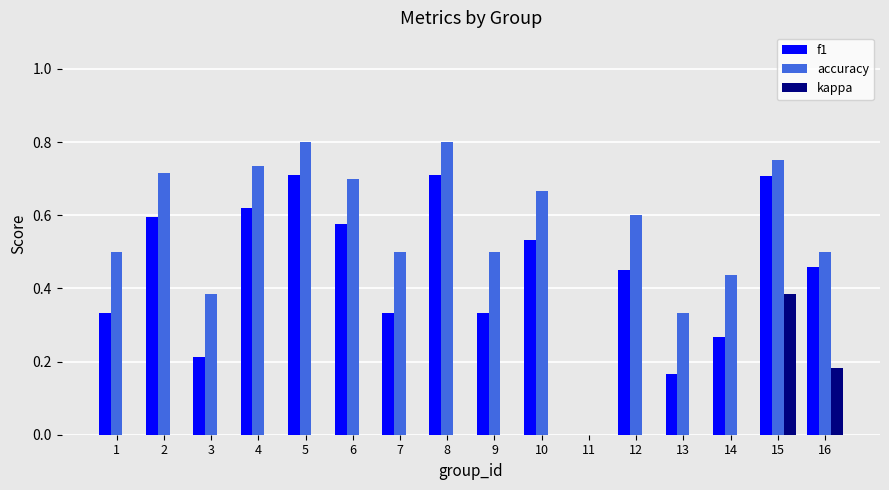

What is the total value across all series at 5?

1.5